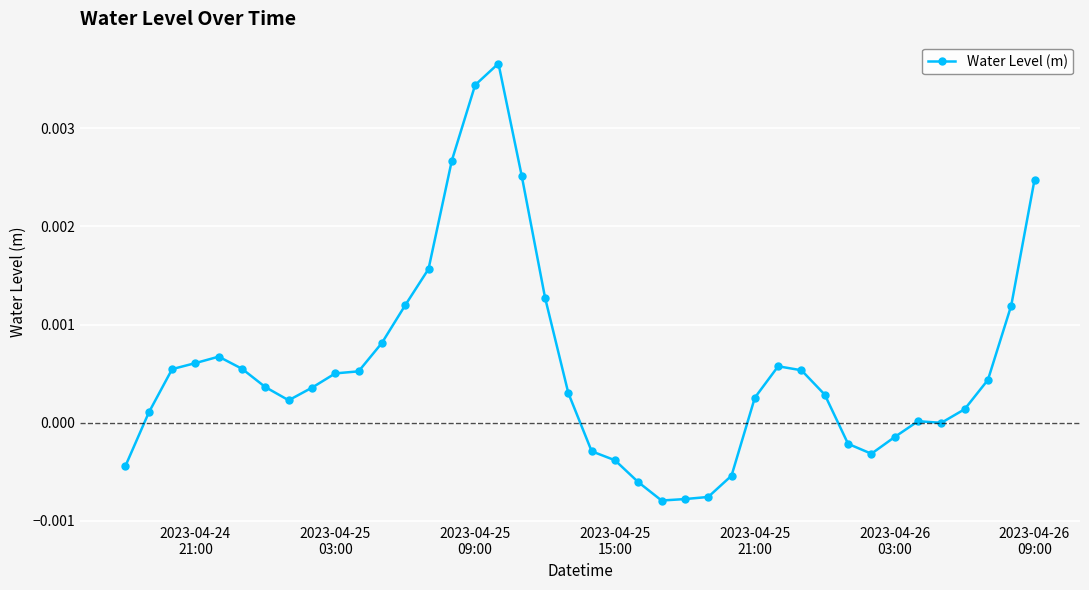

Does the chart have visible grid lines?

Yes